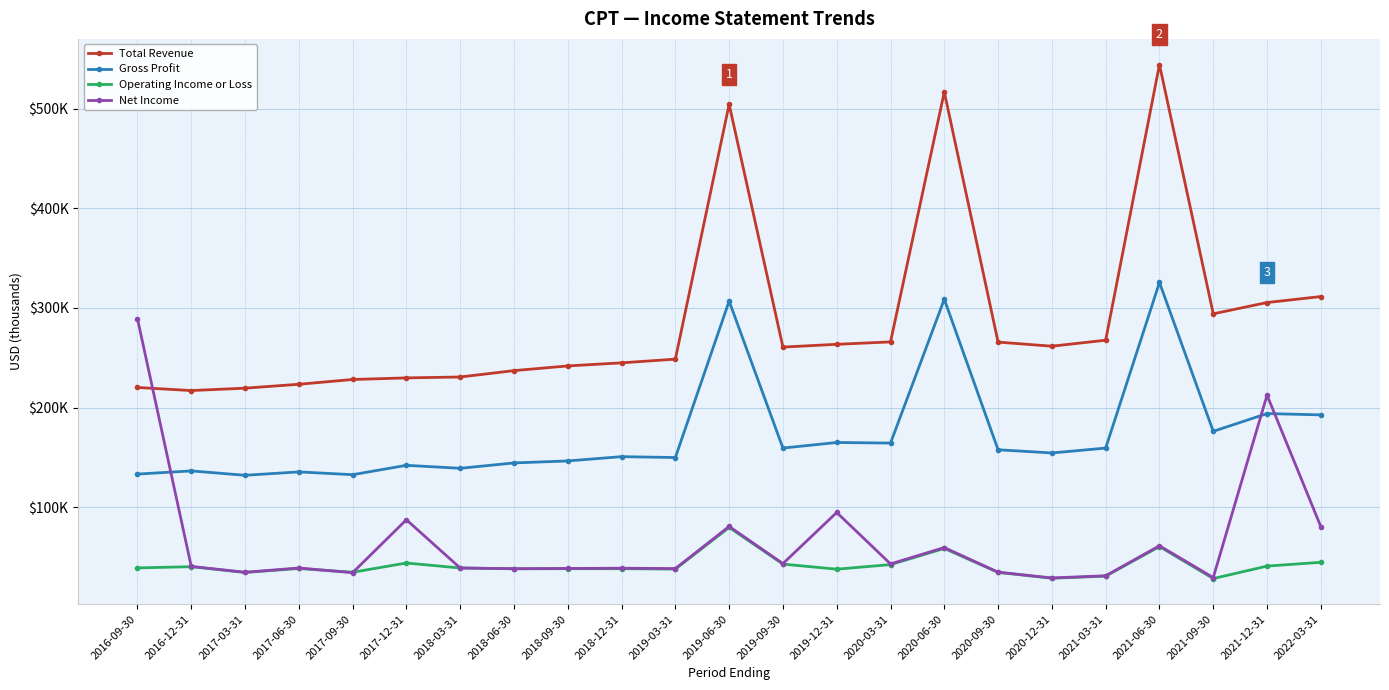

Where is the first local maximum for Net Income?

2017-06-30